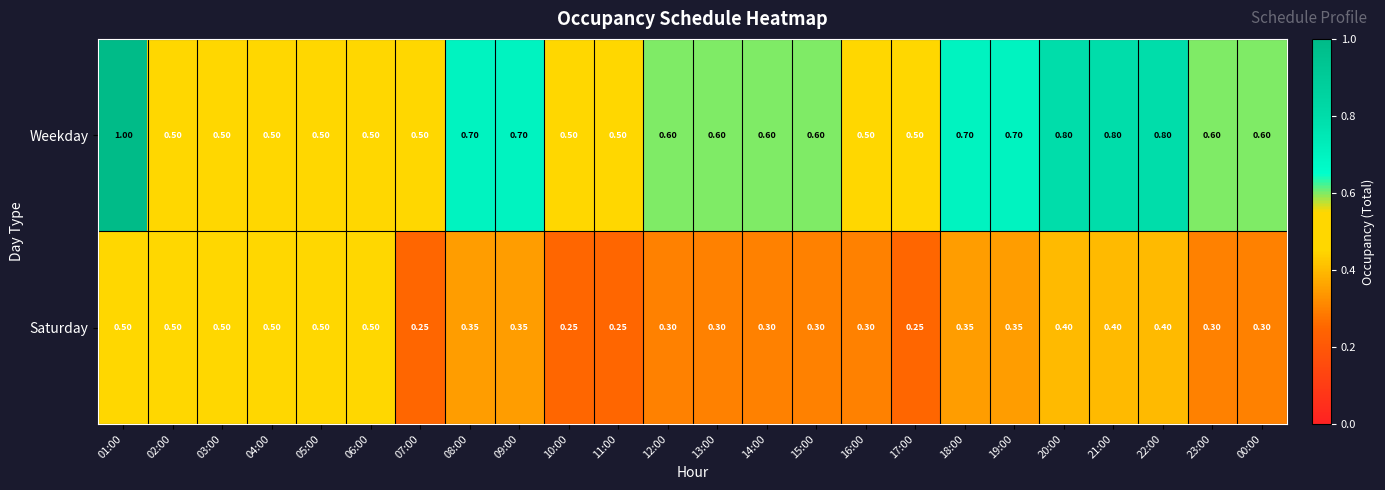

Rank the series at 18:00 from lowest to highest value.

Saturday, Weekday